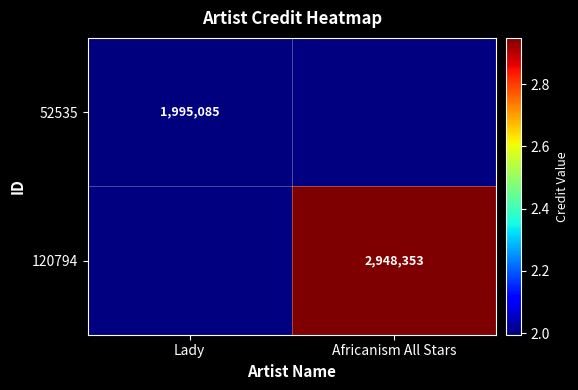

The 120794 series shows 2948353 at Africanism All Stars. True or false?

True